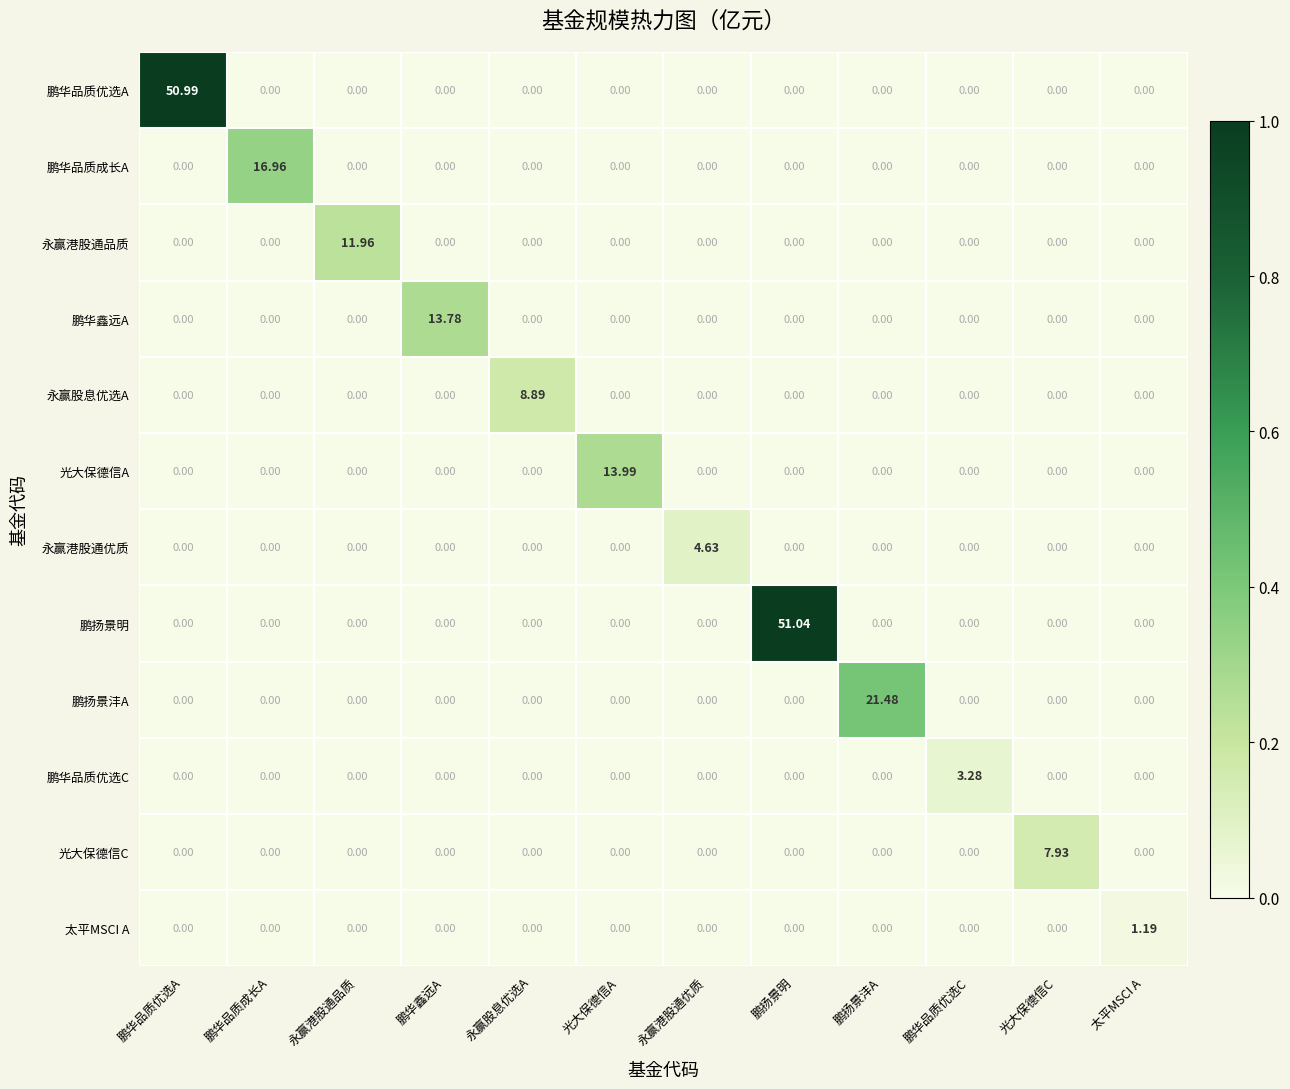

List the series in order of their peak value, highest first.

鹏扬景明, 鹏华品质优选A, 鹏扬景沣A, 鹏华品质成长A, 光大保德信A, 鹏华鑫远A, 永赢港股通品质, 永赢股息优选A, 光大保德信C, 永赢港股通优质, 鹏华品质优选C, 太平MSCI A